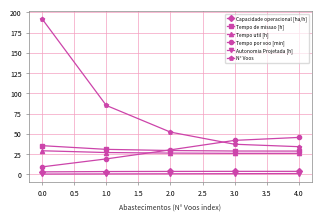

At which category is the sum across all series the highest?

0.0